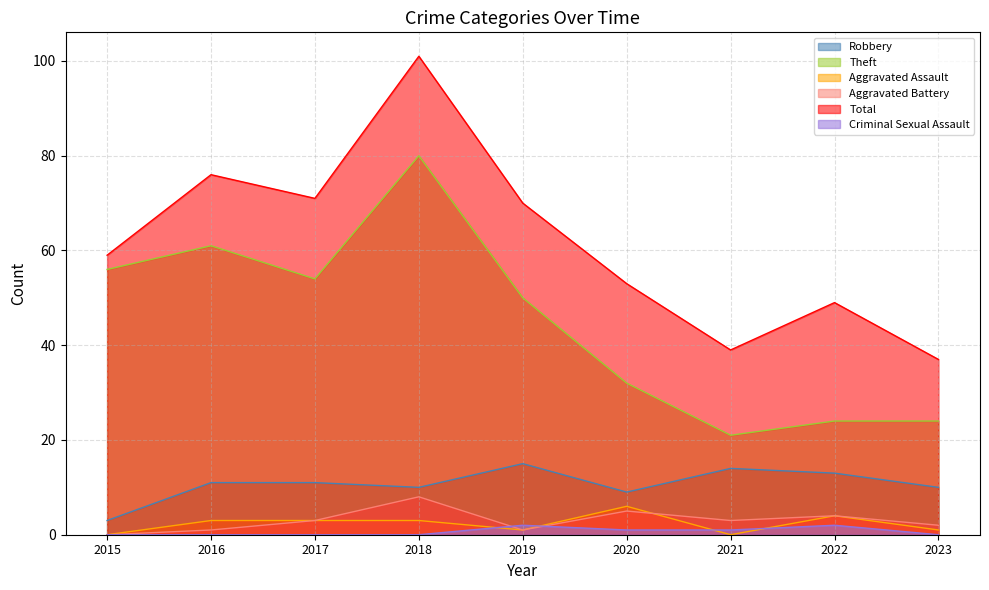

What is the average value of the Robbery series?

11